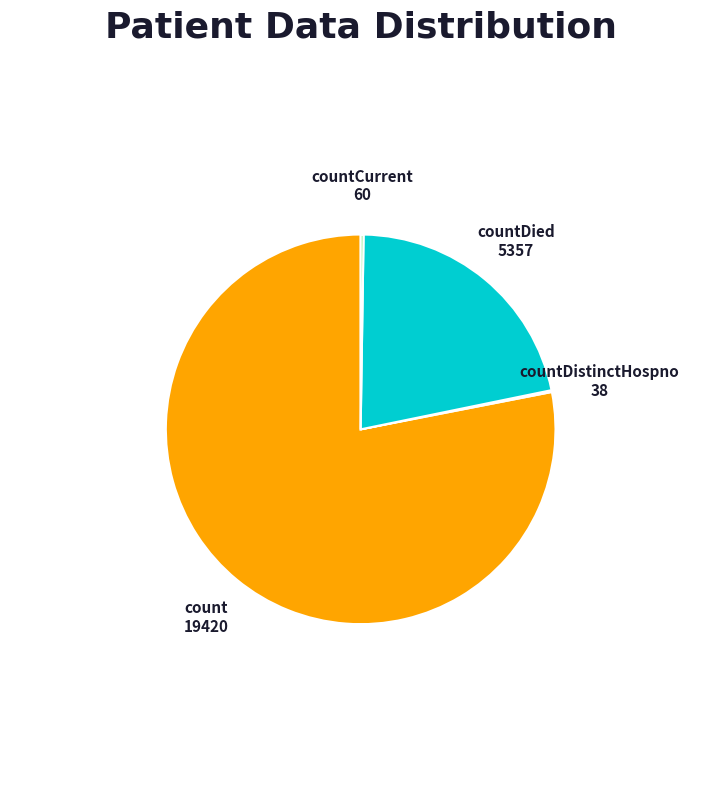

Is it true that count is 89% of the pie?

False